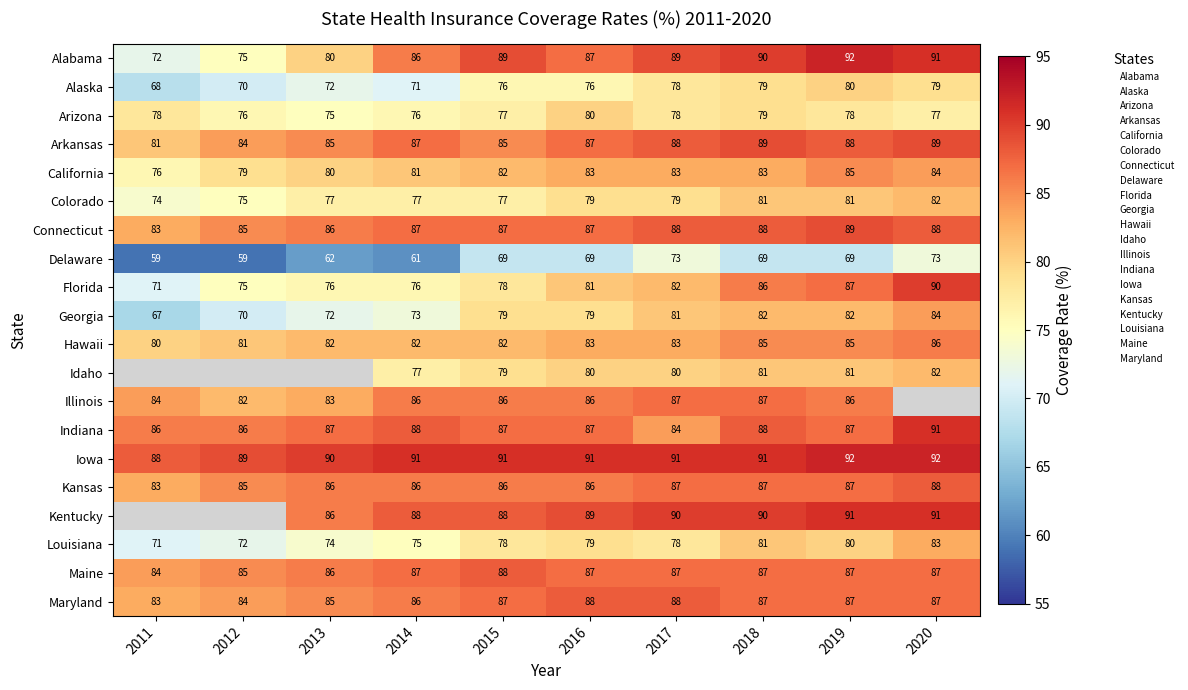

What is the difference between the maximum and minimum values in the Connecticut series?

6